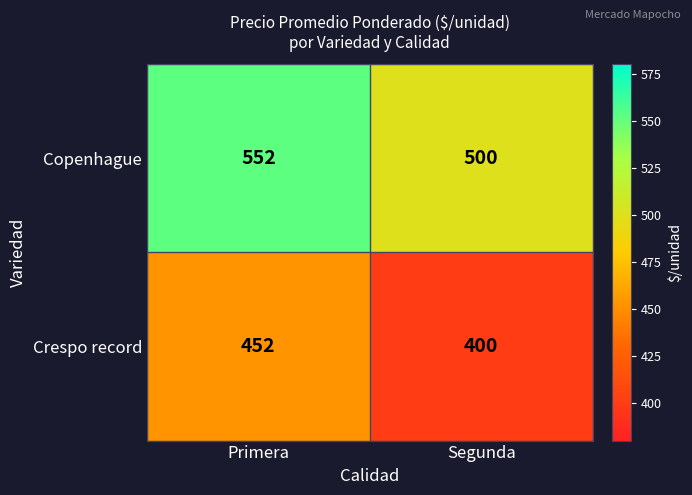

What is the average value of the Crespo record series?

426